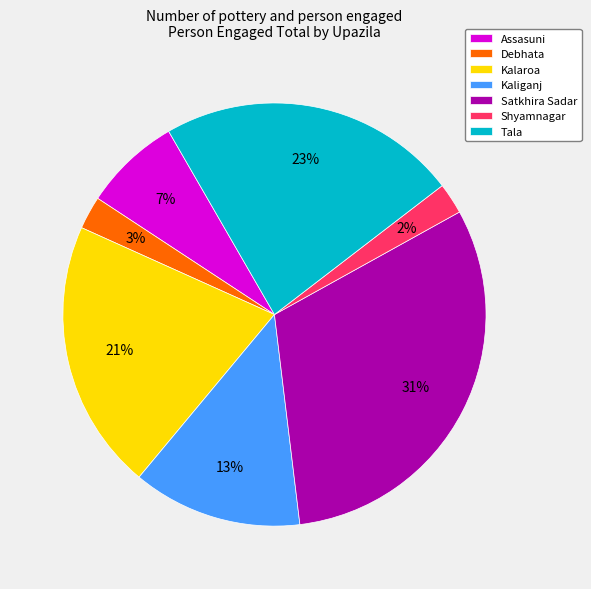

Is the sum of Tala and Kaliganj greater than half?

No